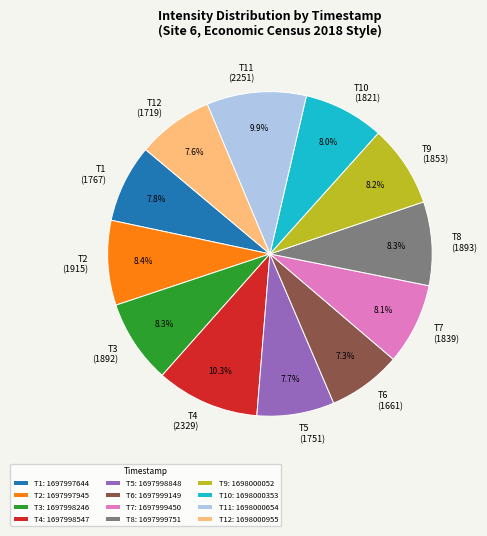

Combined, do T3: 1697998246 and T1: 1697997644 account for over 50%?

No